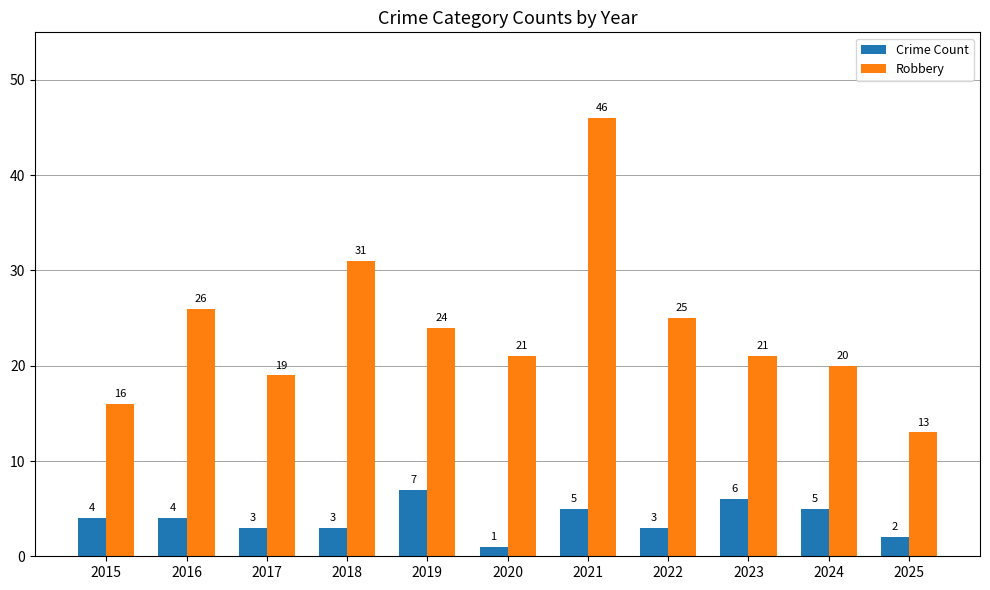

Reading left to right, transcribe all the data shown in this chart.

Crime Count: 2015=4	2016=4	2017=3	2018=3	2019=7	2020=1	2021=5	2022=3	2023=6	2024=5	2025=2
Robbery: 2015=16	2016=26	2017=19	2018=31	2019=24	2020=21	2021=46	2022=25	2023=21	2024=20	2025=13